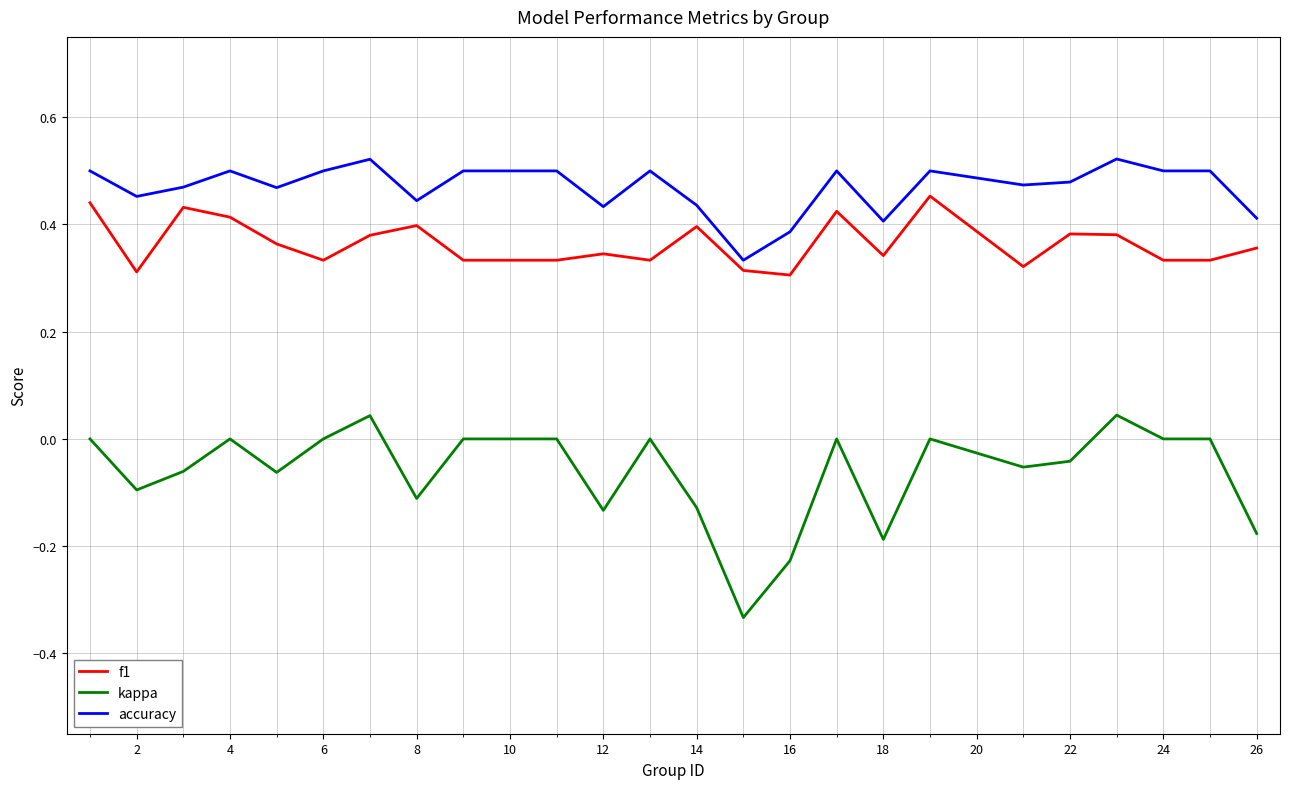

Which series has the largest total across all categories?

accuracy